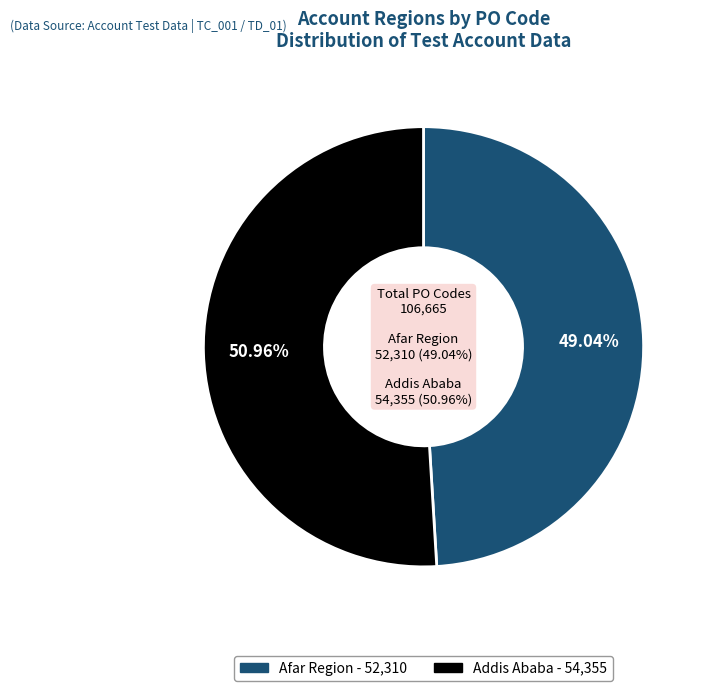

Rank the categories by value from lowest to highest.

Afar Region, Addis Ababa